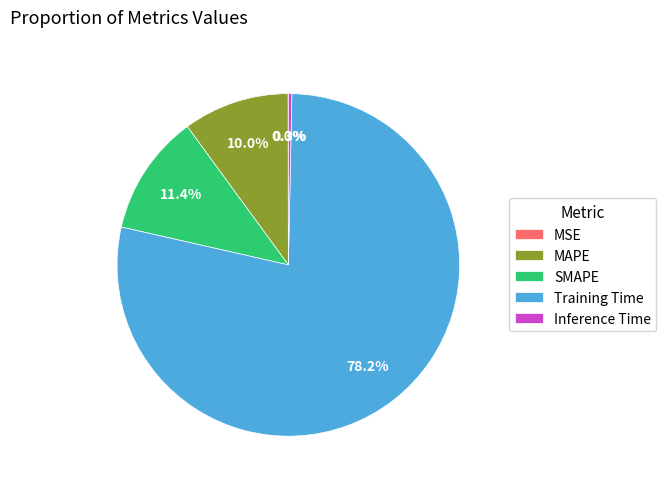

To the nearest percent, what percentage of the pie is Training Time?

78%